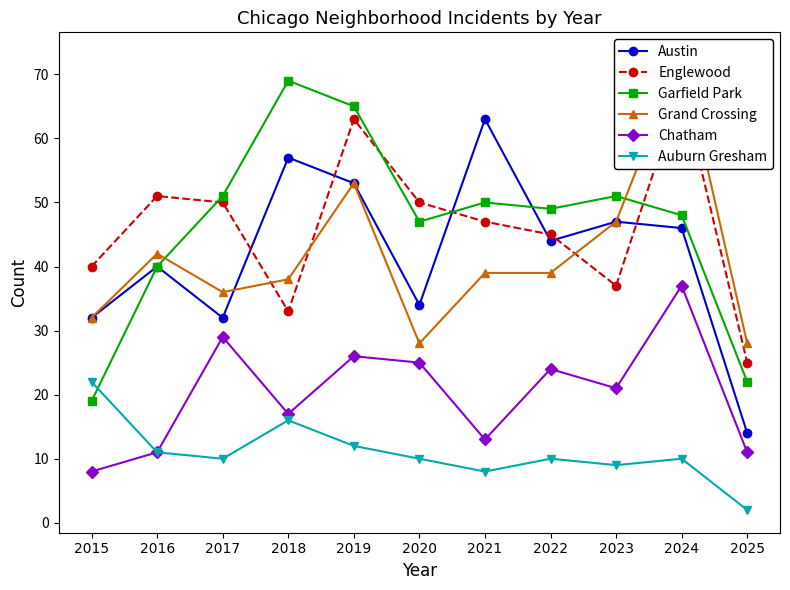

The Grand Crossing series shows 61 at 2023. True or false?

False